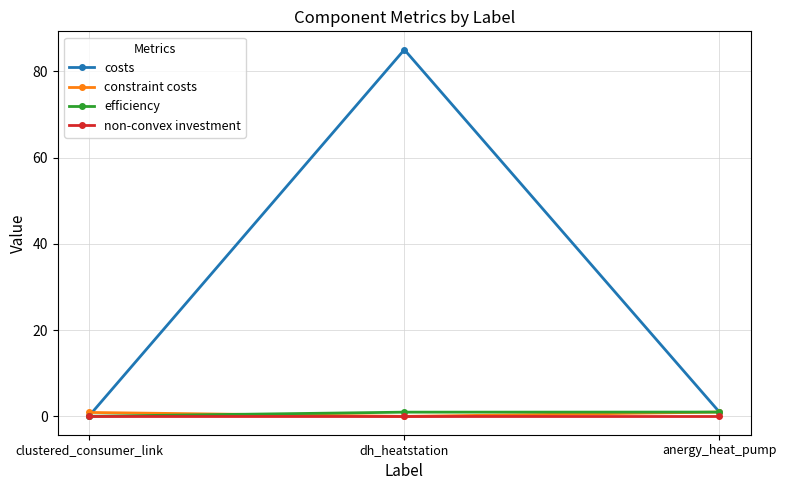

Which series has the largest range (max minus min)?

costs